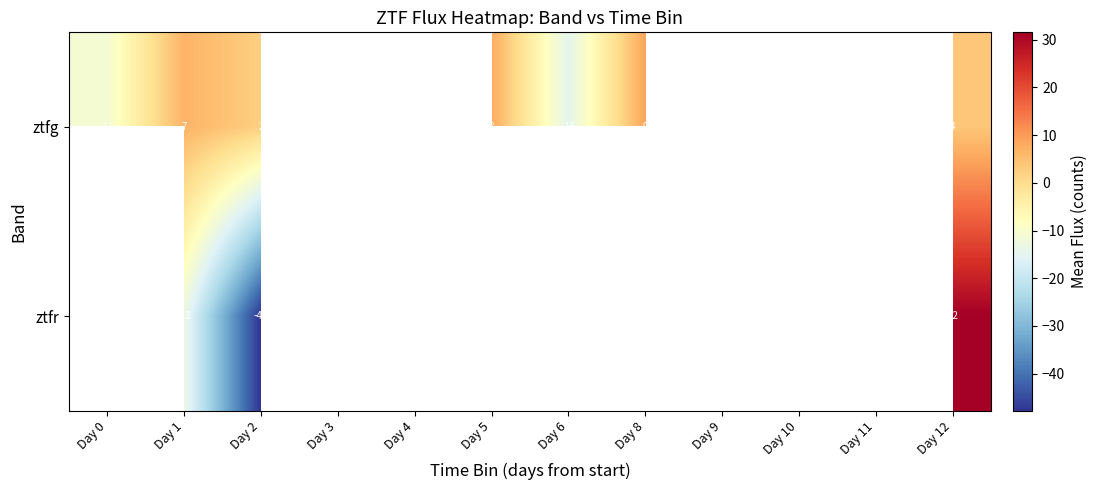

At which category is the sum across all series the highest?

Day 12